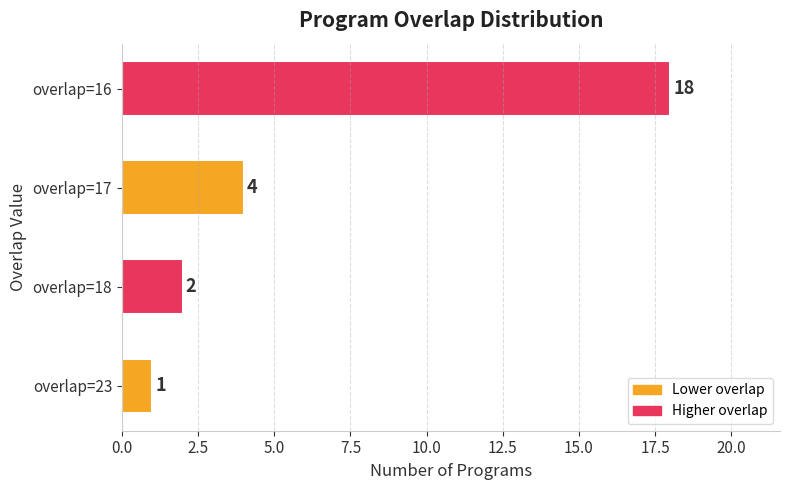

What is the difference between the maximum and minimum values?

17